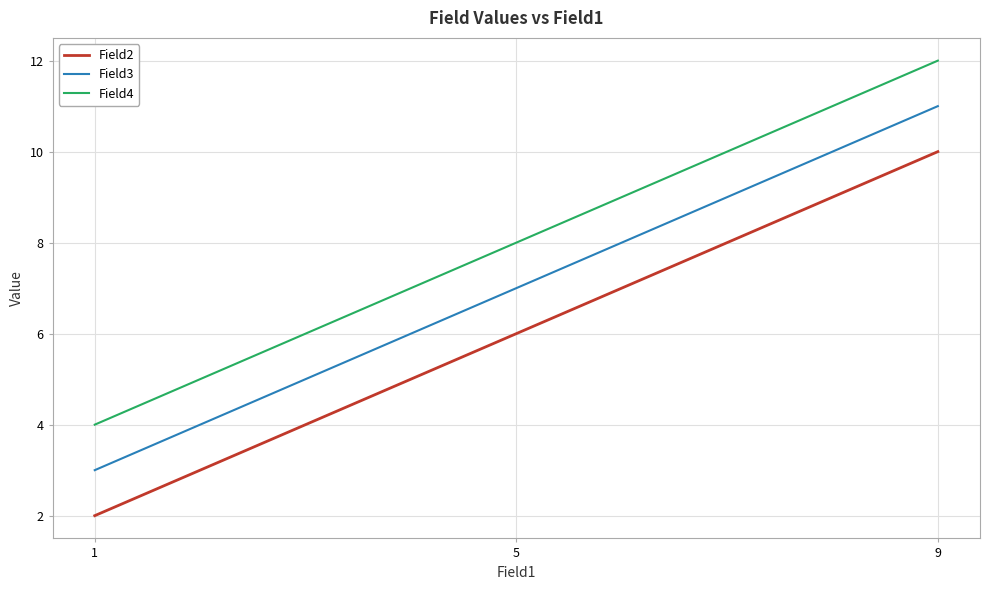

Reading left to right, transcribe all the data shown in this chart.

Field2: 1=2	5=6	9=10
Field3: 1=3	5=7	9=11
Field4: 1=4	5=8	9=12